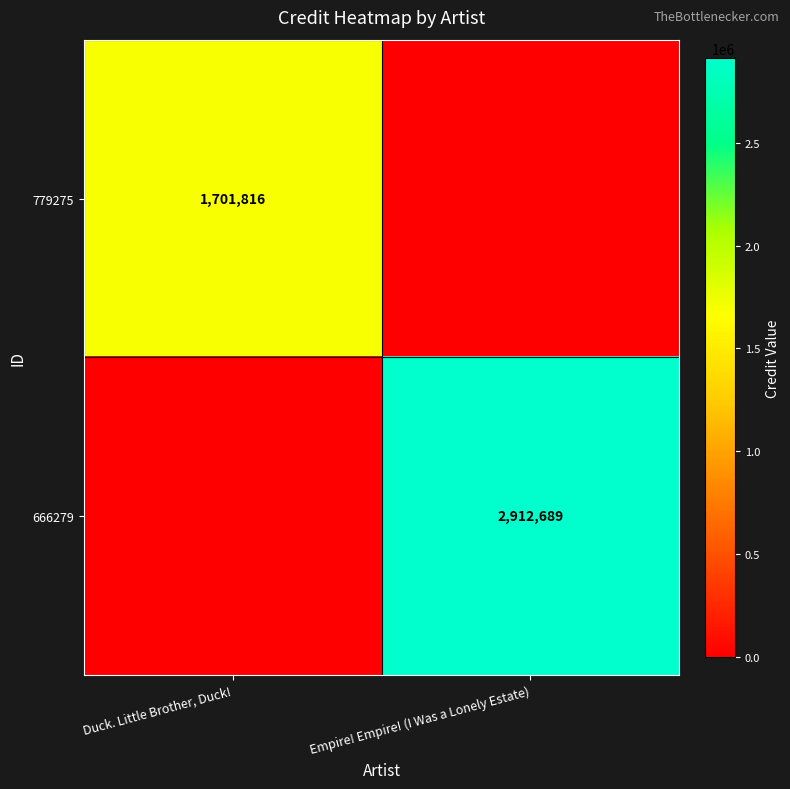

Is the value of 779275 at Duck. Little Brother, Duck! greater than the value of 666279 at Empire! Empire! (I Was a Lonely Estate)?

No